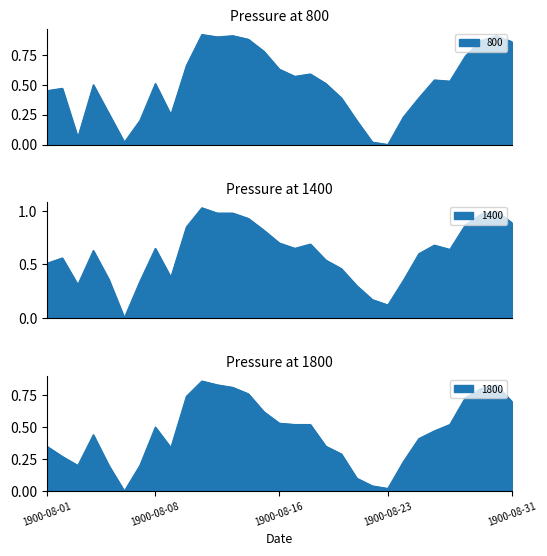

True or false: 1800 and 1400 intersect in this chart.

False